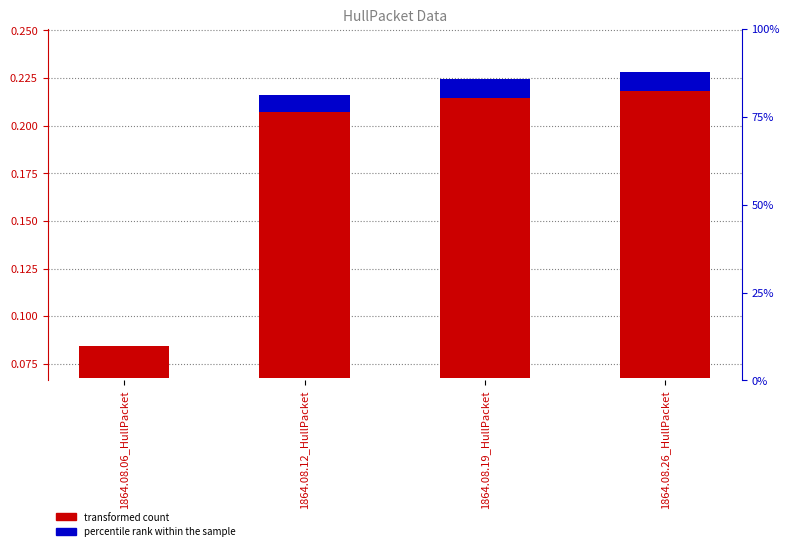

How many transformed count values are between 0 and 1?

4